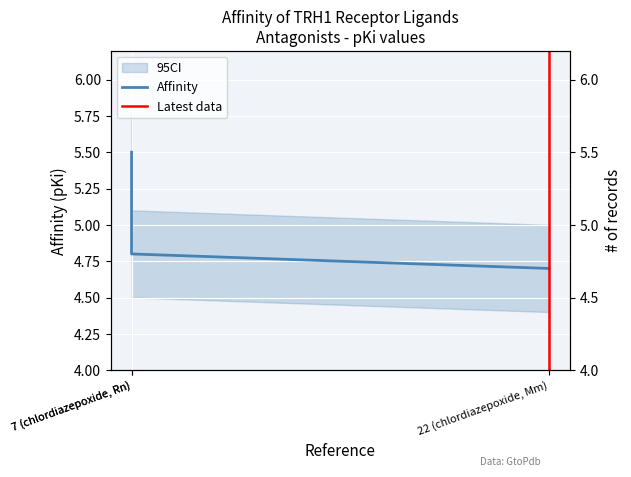

True or false: the data shows 1.6 at 22 (chlordiazepoxide, Mm).

False